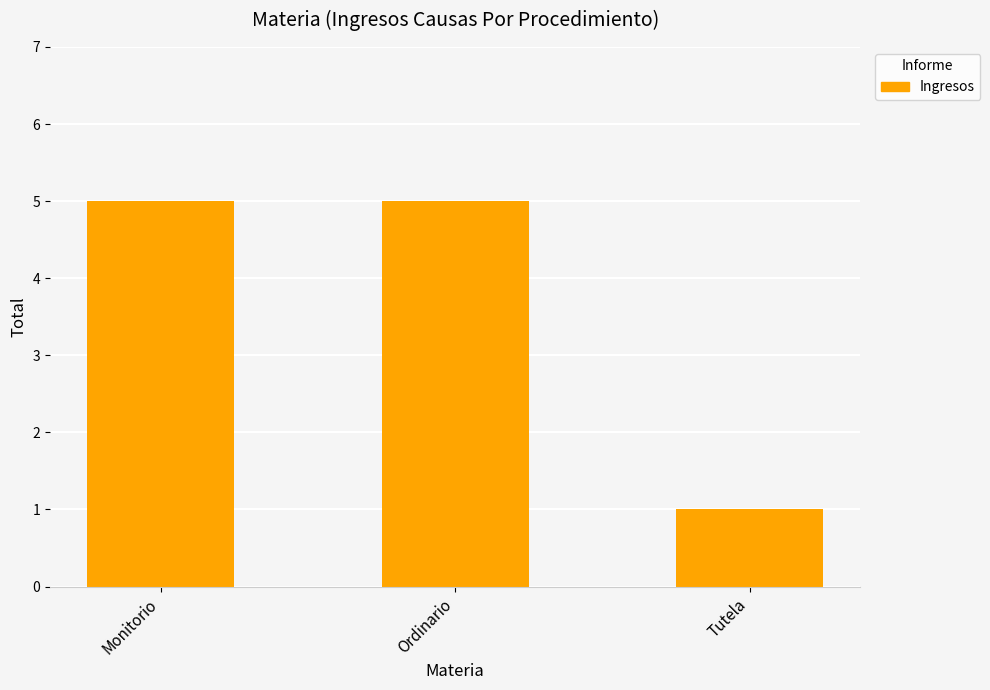

Are the bars horizontal?

No